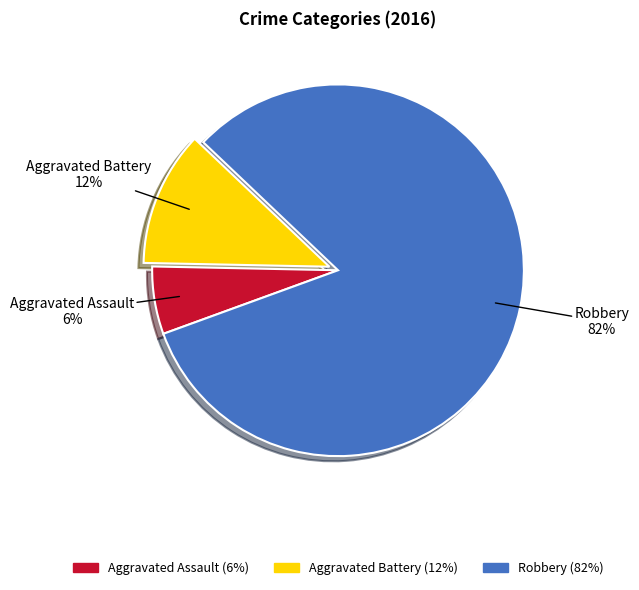

To the nearest percent, what portion does Aggravated Assault represent?

6%